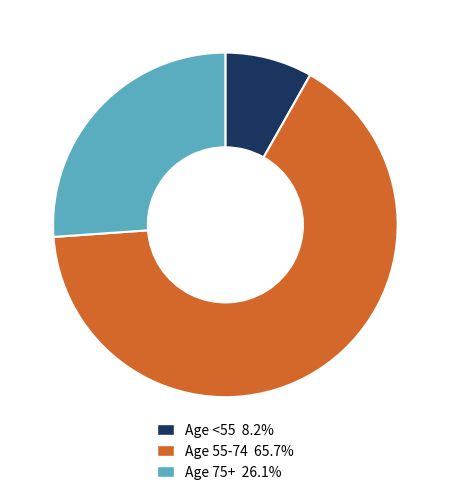

Count the number of slices in the pie.

3